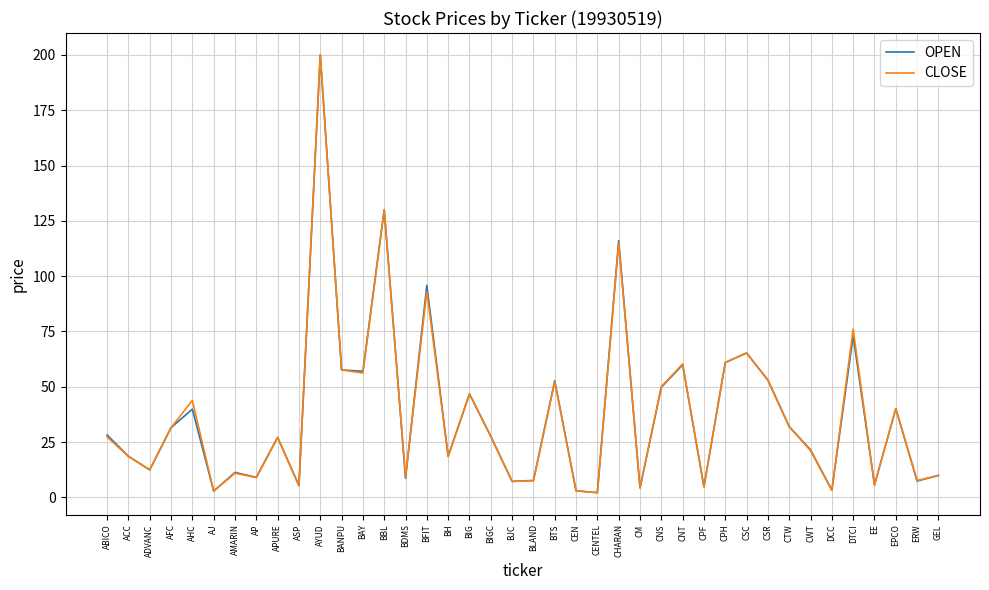

The OPEN series shows 306.6 at AYUD. True or false?

False